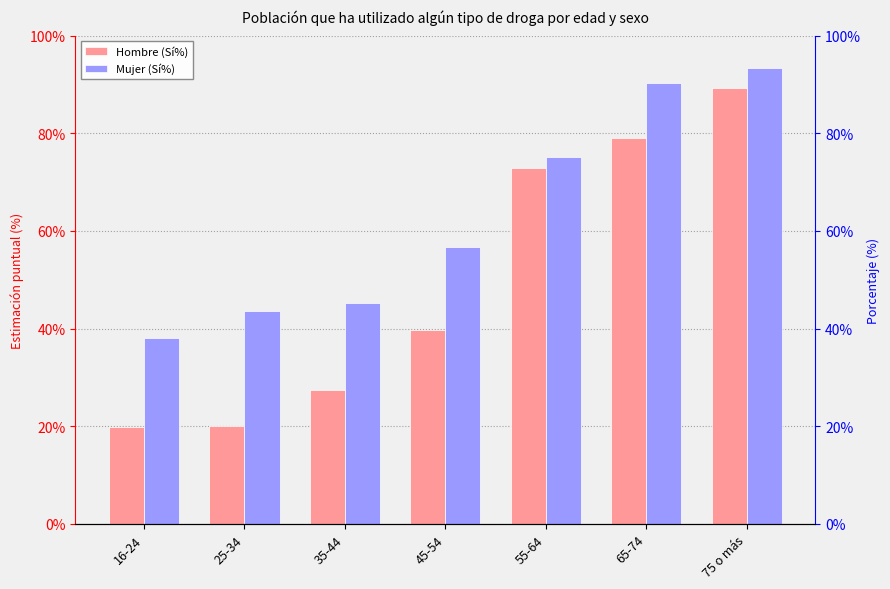

Read the Mujer (Sí%) value at 65-74.

90.2